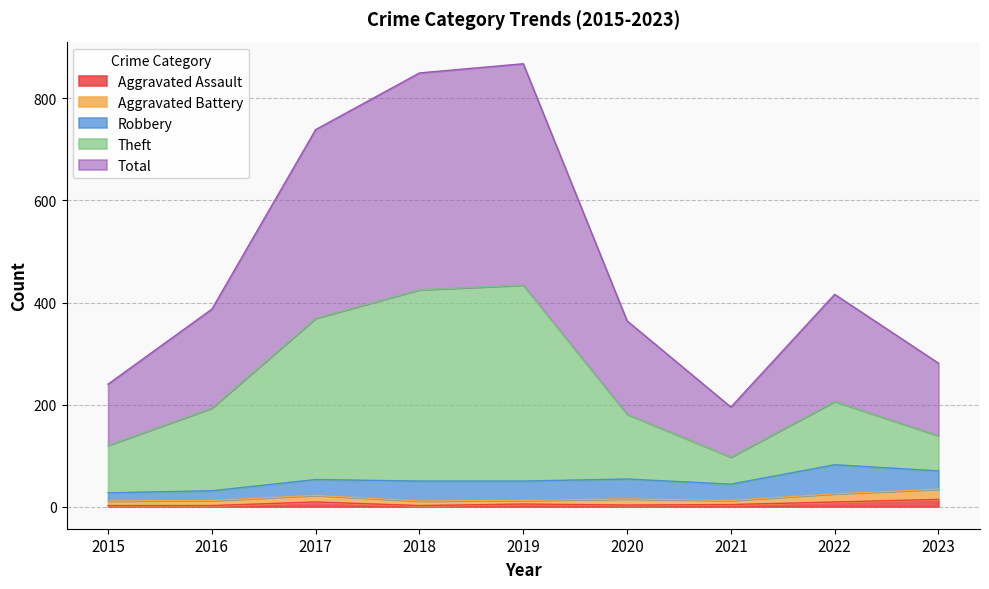

How many lines are shown in the chart?

5